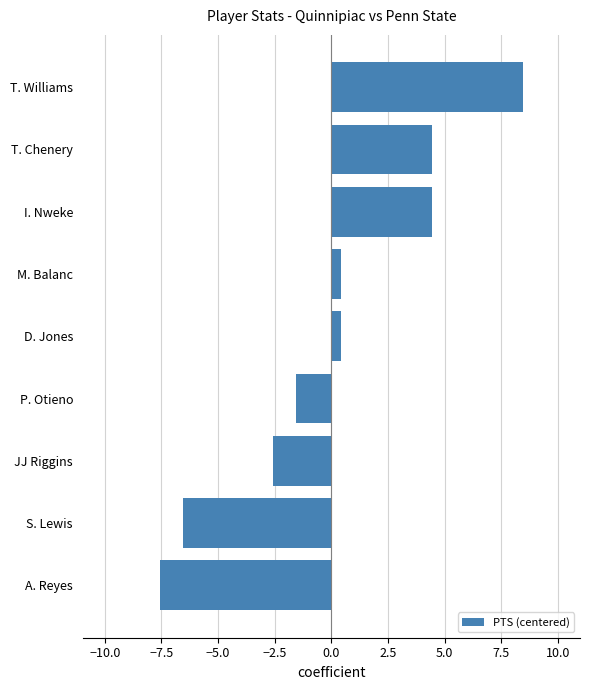

The chart shows a value of 14.3 at T. Williams. True or false?

False